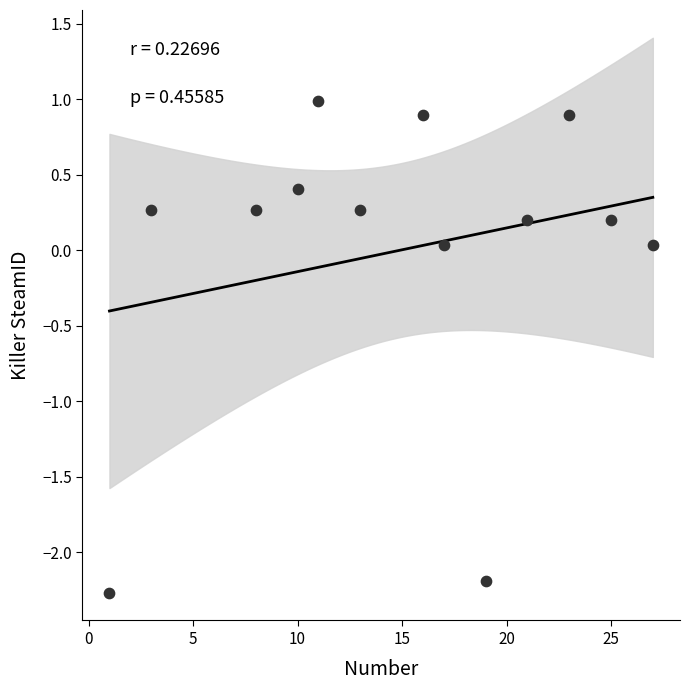

What is the range of Y values (max minus min)?

3.3